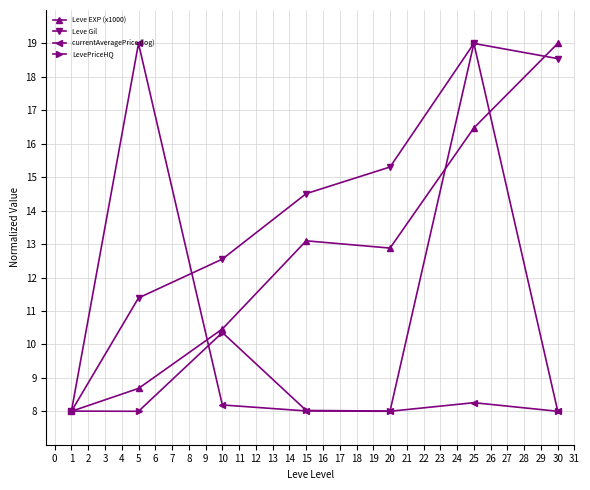

How many data points in Leve Gil are above 14?

4